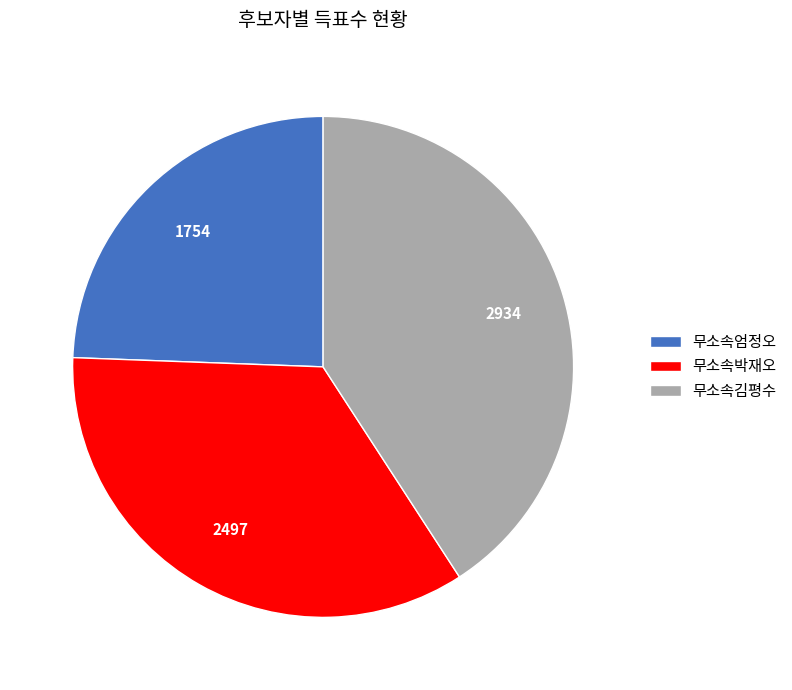

Do 무소속김평수 and 무소속엄정오 together represent more than half of the pie?

Yes